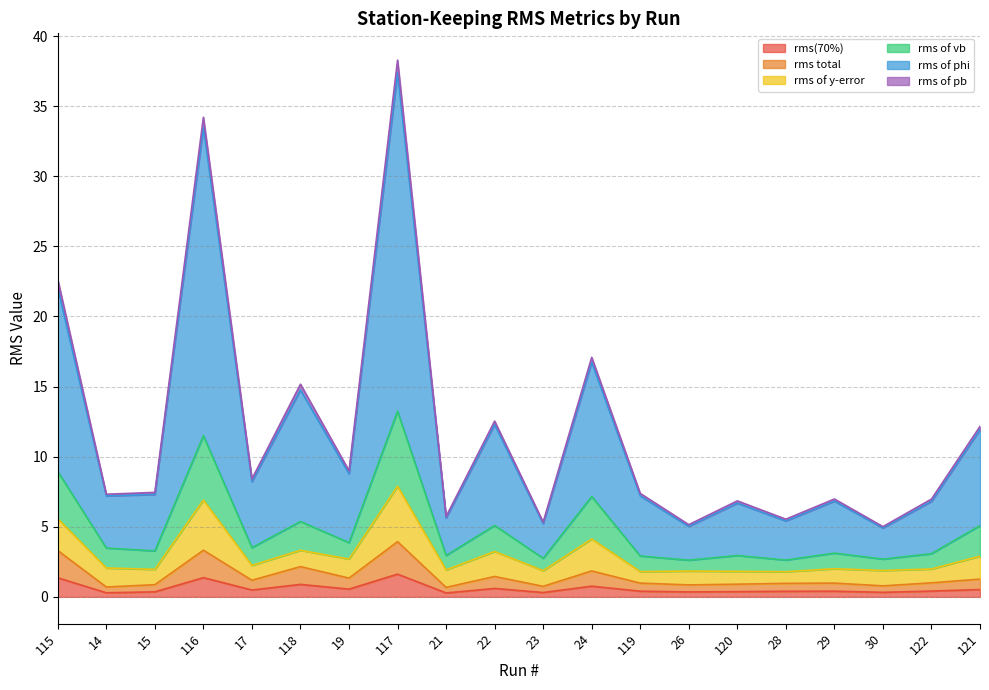

Does the chart have visible grid lines?

Yes